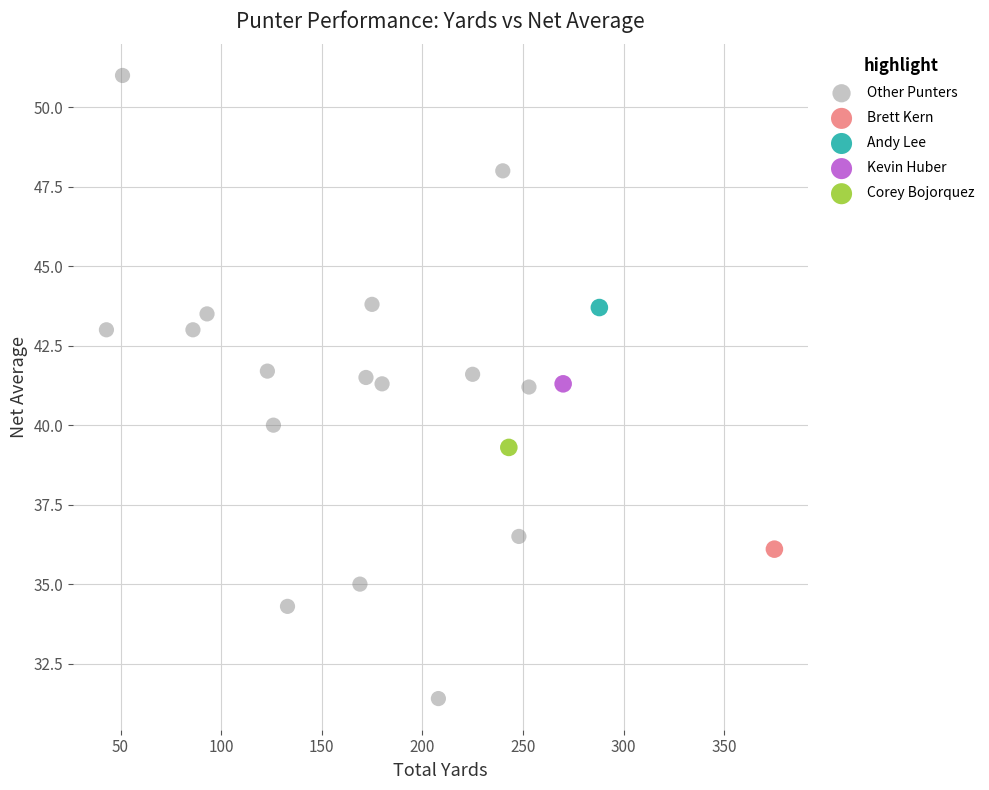

What are all the series names shown in the legend?

Other Punters, Brett Kern, Andy Lee, Kevin Huber, Corey Bojorquez